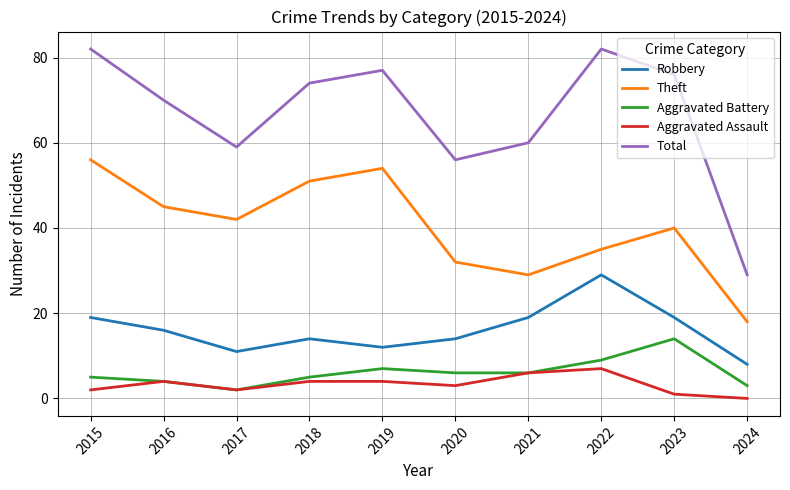

Reading left to right, list all the values displayed in this chart.

Robbery: 19	16	11	14	12	14	19	29	19	8
Theft: 56	45	42	51	54	32	29	35	40	18
Aggravated Battery: 5	4	2	5	7	6	6	9	14	3
Aggravated Assault: 2	4	2	4	4	3	6	7	1	0
Total: 82	70	59	74	77	56	60	82	76	29